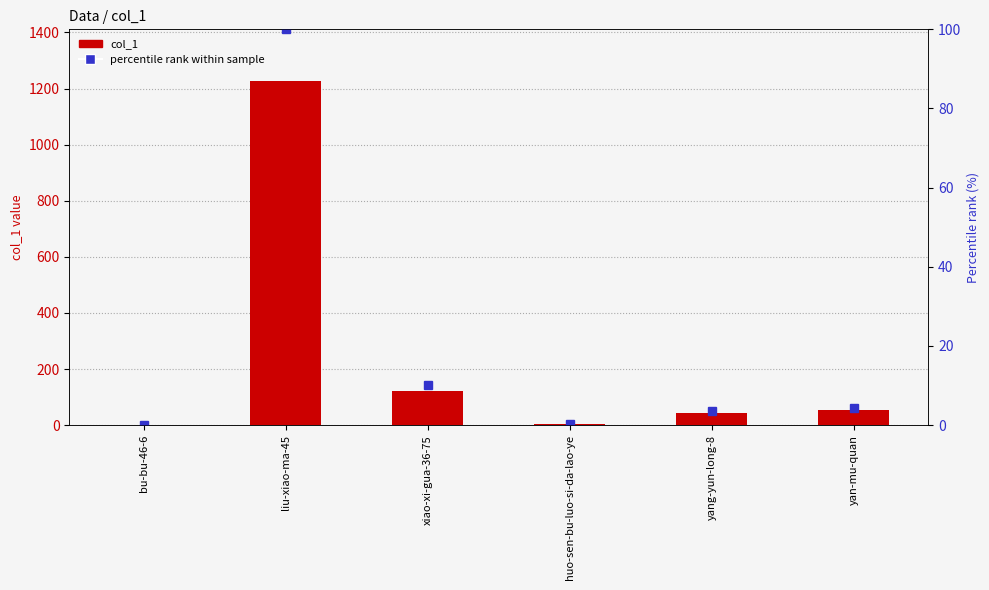

What is the difference between the second highest and second lowest values in the col_1 series?

120.0